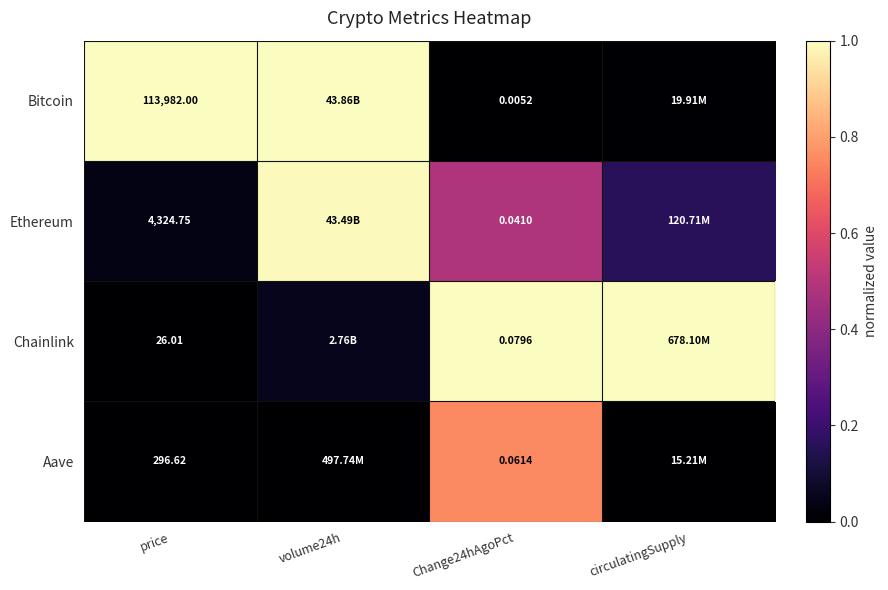

At price, list the series in order from largest to smallest.

Bitcoin, Ethereum, Aave, Chainlink